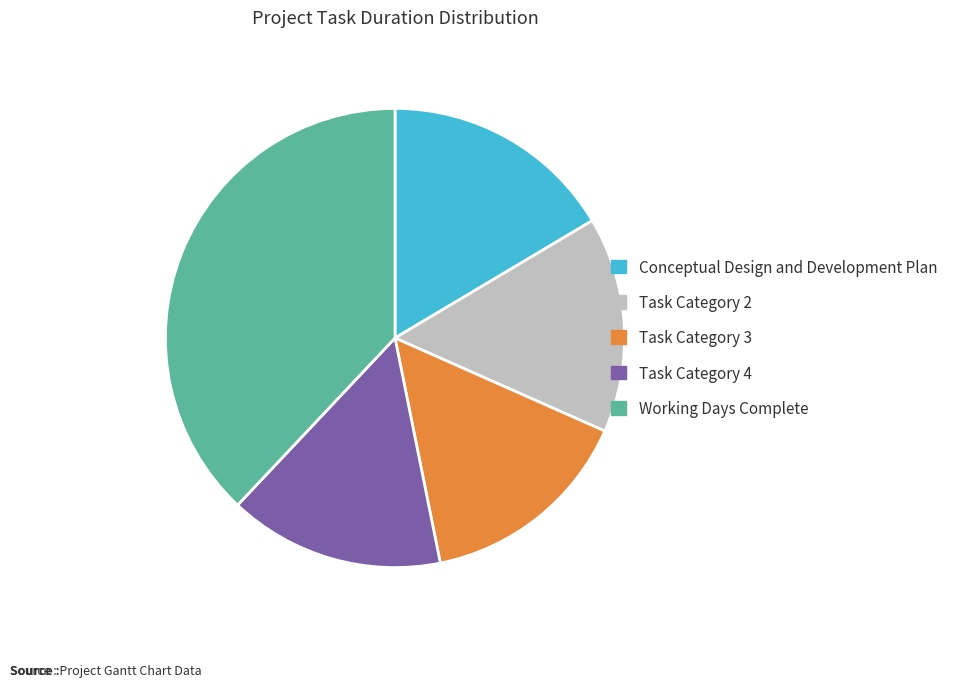

What is the largest slice in the pie chart?

Working Days Complete